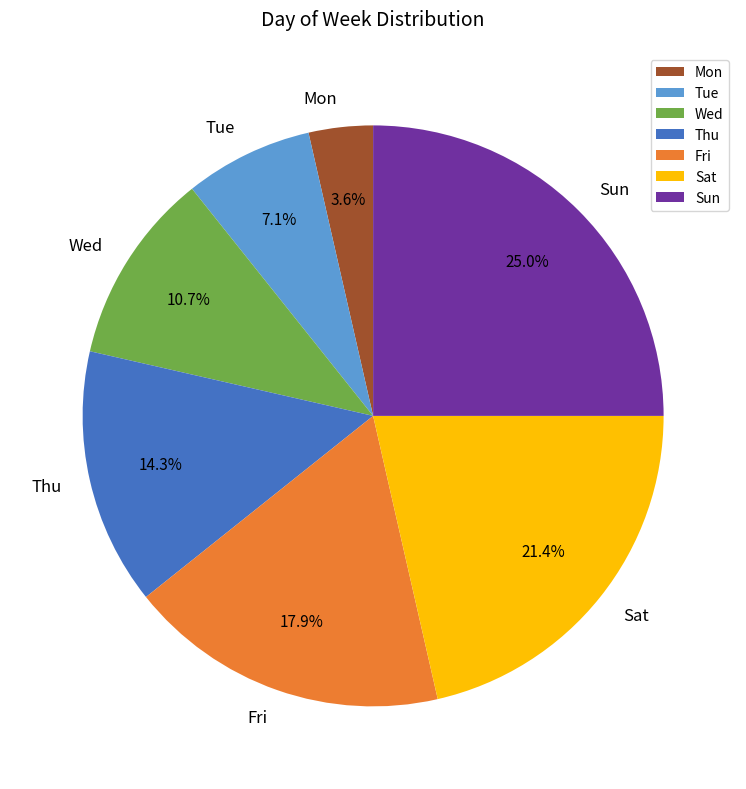

Rank the categories by value from highest to lowest.

Sun, Sat, Fri, Thu, Wed, Tue, Mon